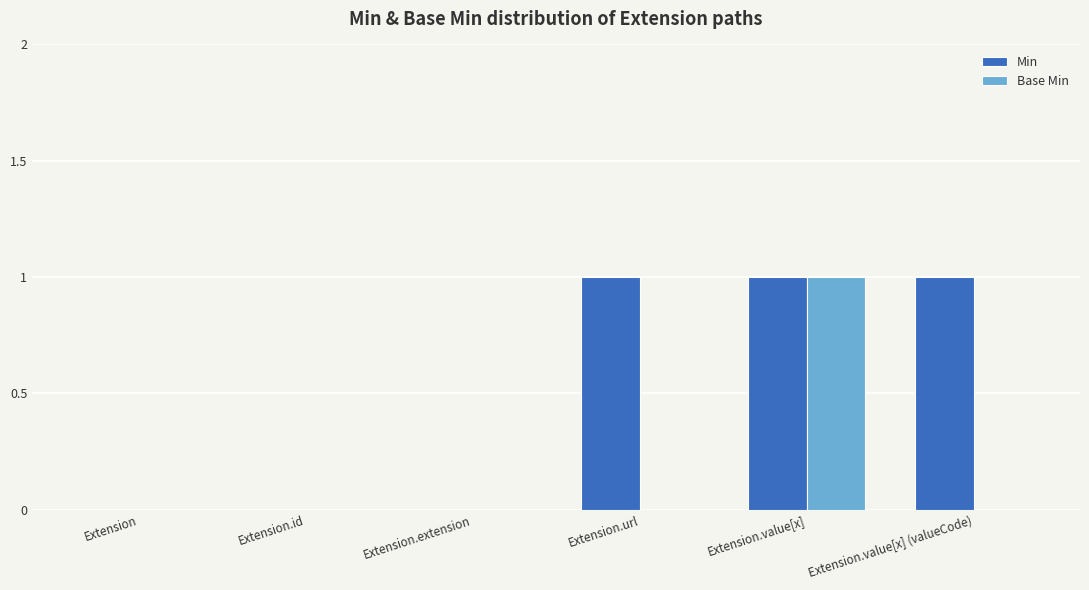

Reading right to left, list all the values displayed in this chart.

Min: 1	1	1	0	0	0
Base Min: 0	1	0	0	0	0